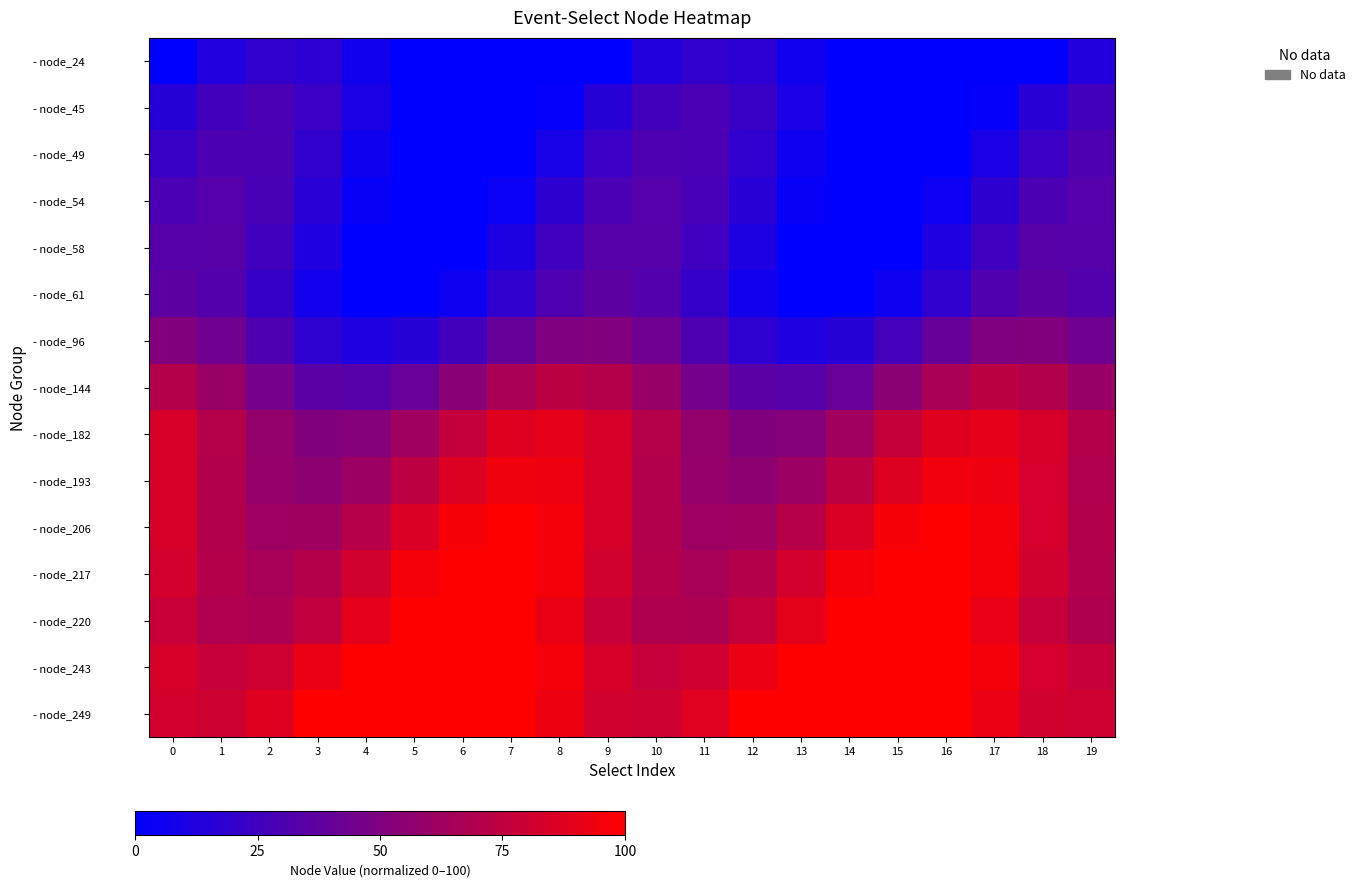

Which series has the largest total across all categories?

- node_249